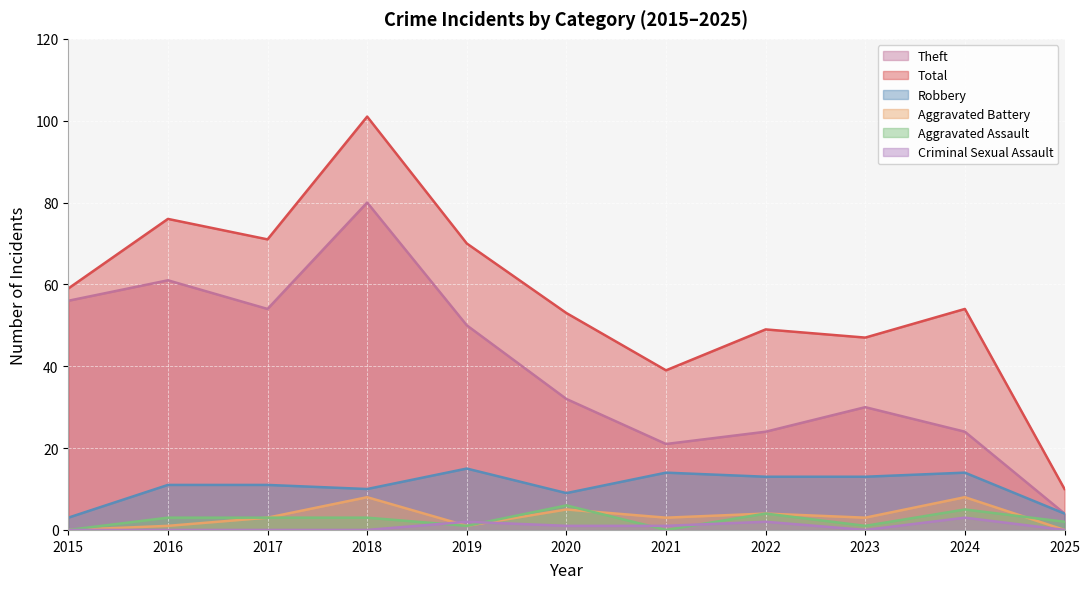

How many Aggravated Assault values are between 1 and 4?

7